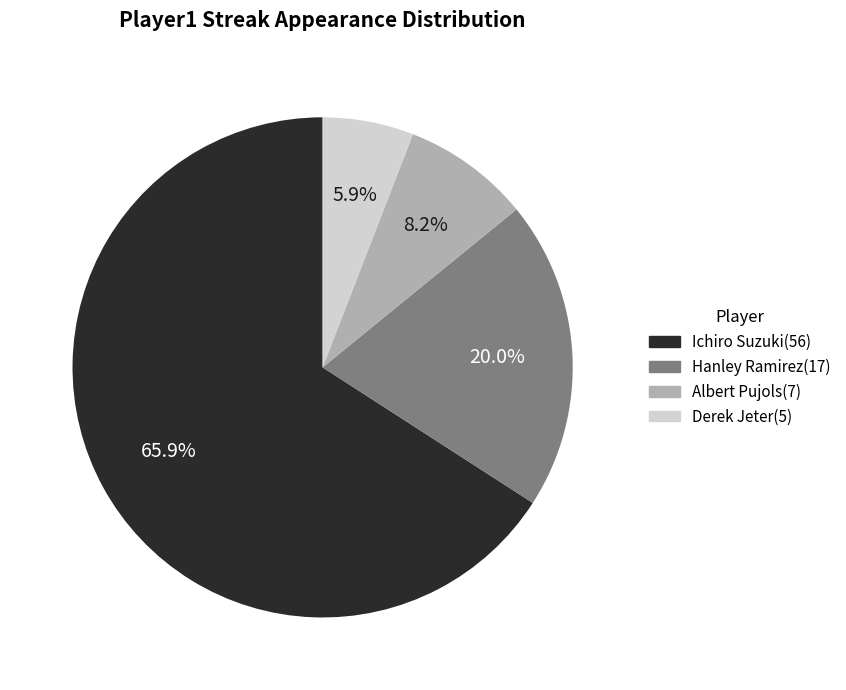

Is the sum of Ichiro Suzuki and Hanley Ramirez greater than half?

Yes